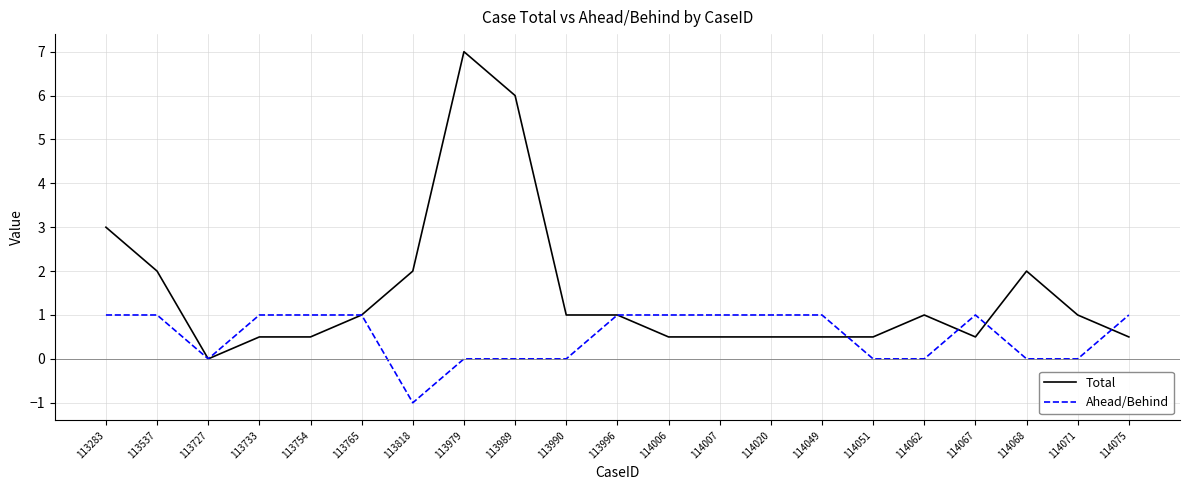

Reading right to left, list all the values displayed in this chart.

Total: 114075=0.5	114071=1.0	114068=2.0	114067=0.5	114062=1.0	114051=0.5	114049=0.5	114020=0.5	114007=0.5	114006=0.5	113996=1.0	113990=1.0	113989=6.0	113979=7.0	113818=2.0	113765=1.0	113754=0.5	113733=0.5	113727=0.0	113537=2.0	113283=3.0
Ahead/Behind: 114075=1.0	114071=0.0	114068=0.0	114067=1.0	114062=0.0	114051=0.0	114049=1.0	114020=1.0	114007=1.0	114006=1.0	113996=1.0	113990=0.0	113989=0.0	113979=0.0	113818=-1.0	113765=1.0	113754=1.0	113733=1.0	113727=0.0	113537=1.0	113283=1.0